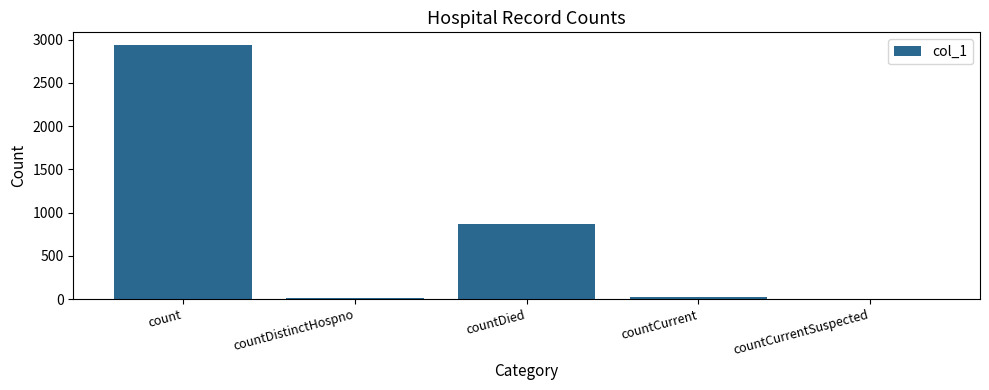

Count the number of categories in the chart.

5